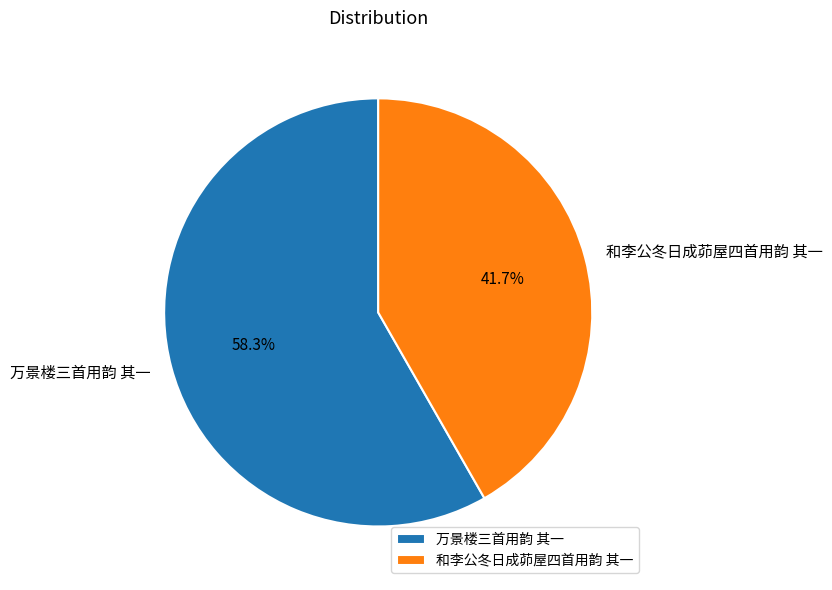

Does any single category account for the majority?

Yes